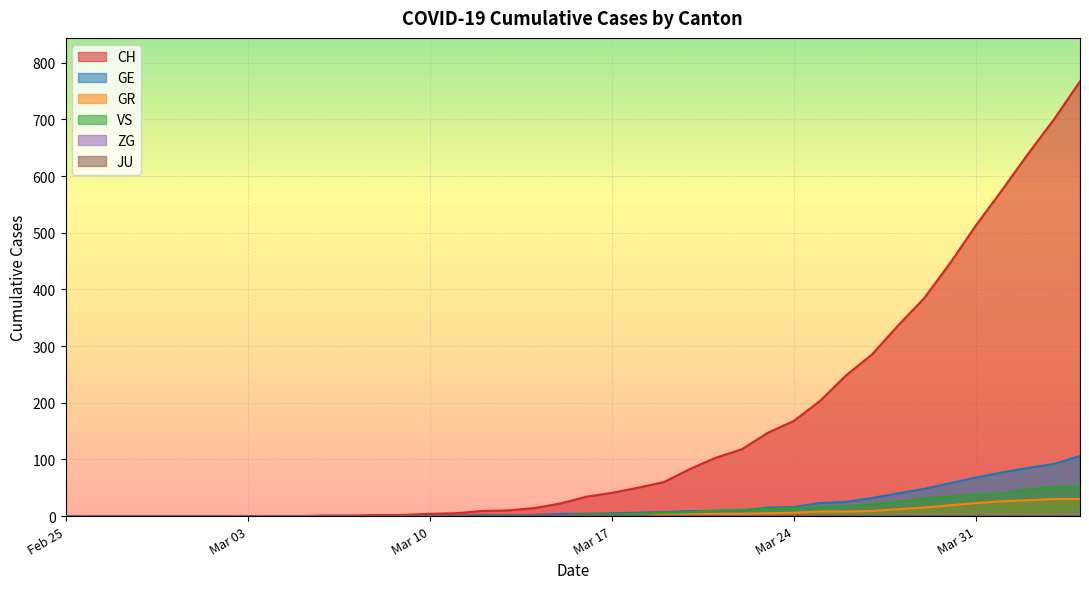

Which series has the widest spread of values?

CH